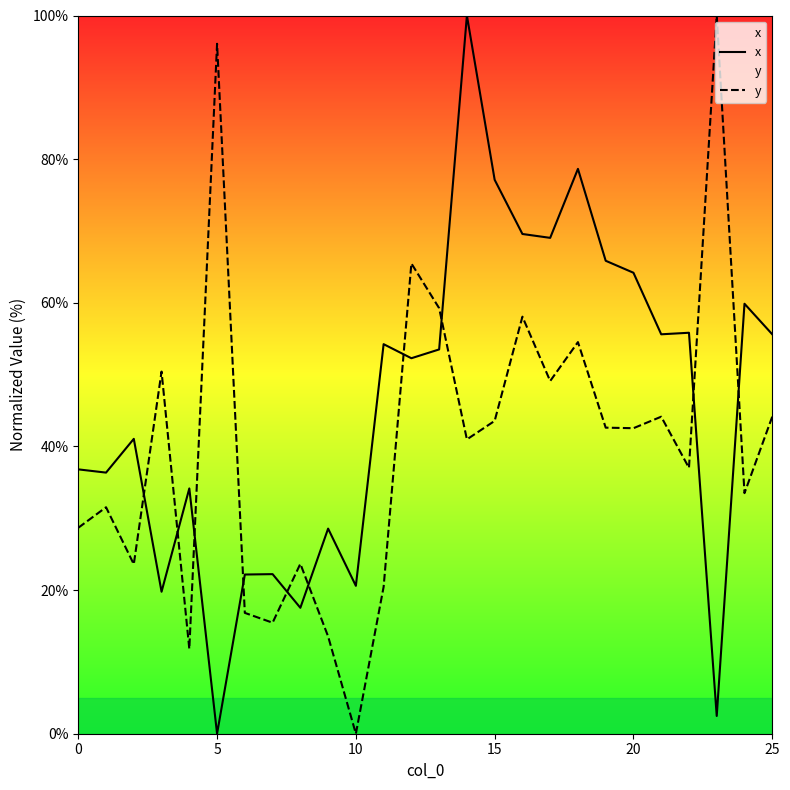

How many values in the x series are below 53?

13